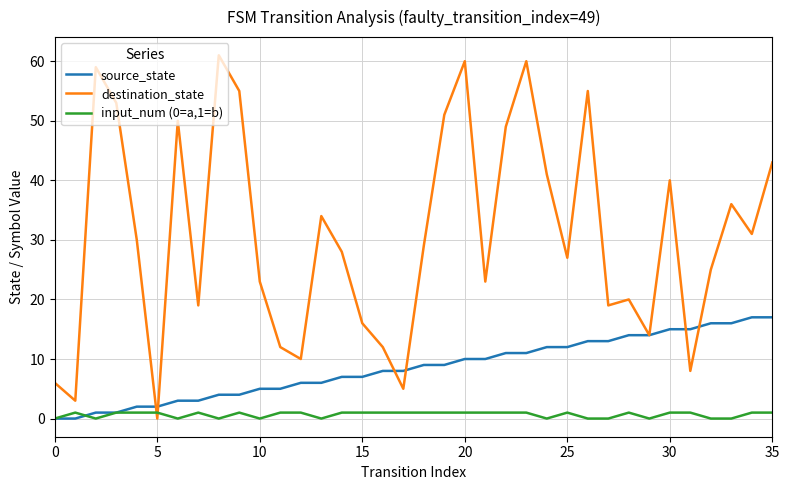

What is the average value of the destination_state series?

31